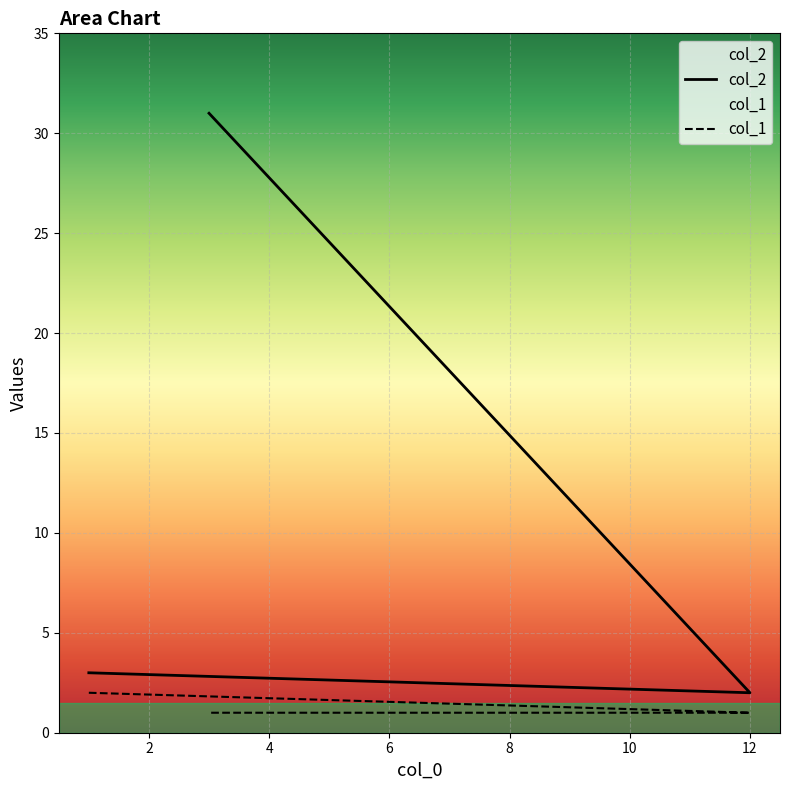

At which category is the sum across all series the highest?

3